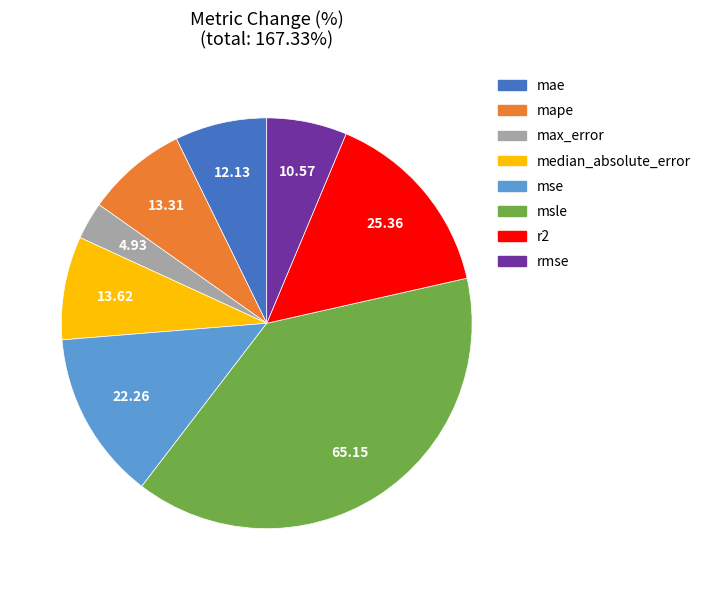

True or false: r2 accounts for 15% of the total.

True